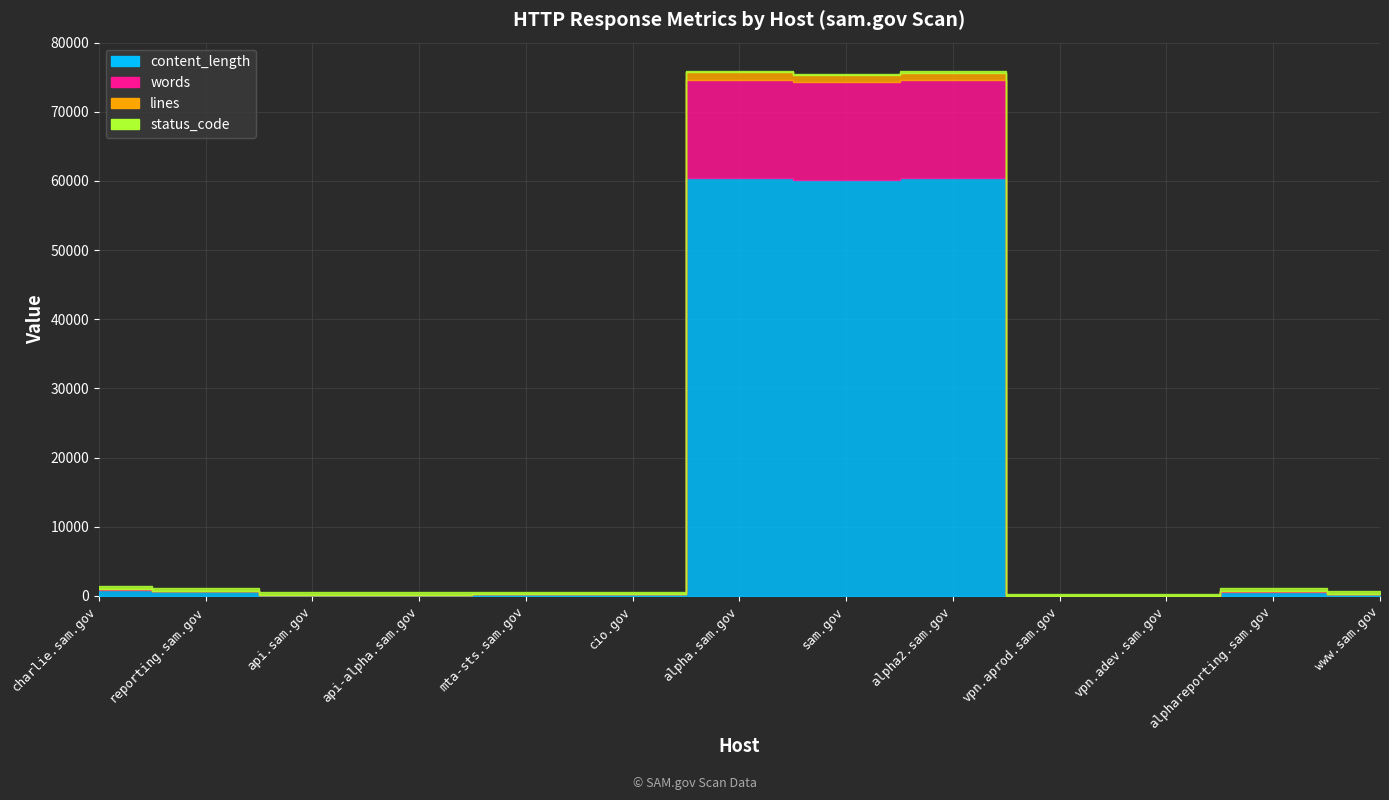

Reading left to right, list all the values displayed in this chart.

content_length: 919	680	125	125	227	228	60475	60109	60419	0	0	622	220
words: 91	61	13	13	14	14	14151	14150	14151	0	0	86	20
lines: 20	1	1	1	7	7	1057	1057	1057	0	0	13	7
status_code: 403	404	401	401	301	301	200	200	200	301	301	400	400